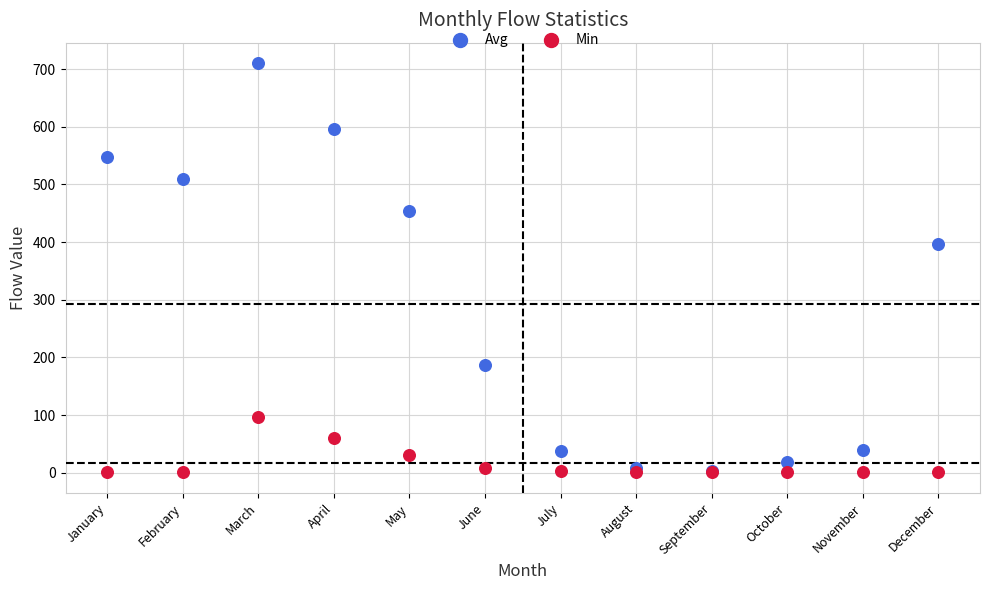

Across all series, what Y value is closest to 355?

395.9